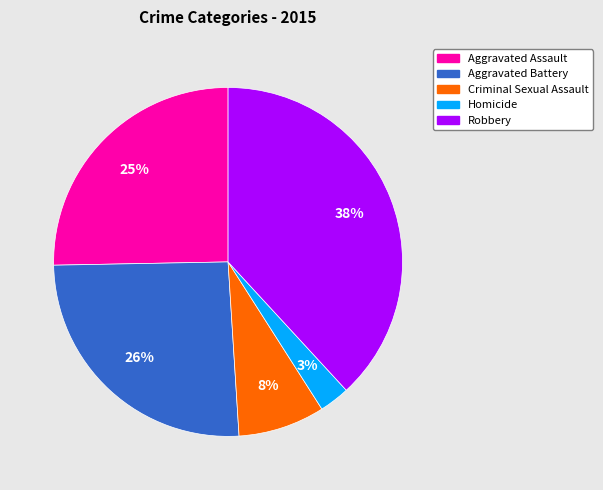

How many segments does this pie chart have?

5